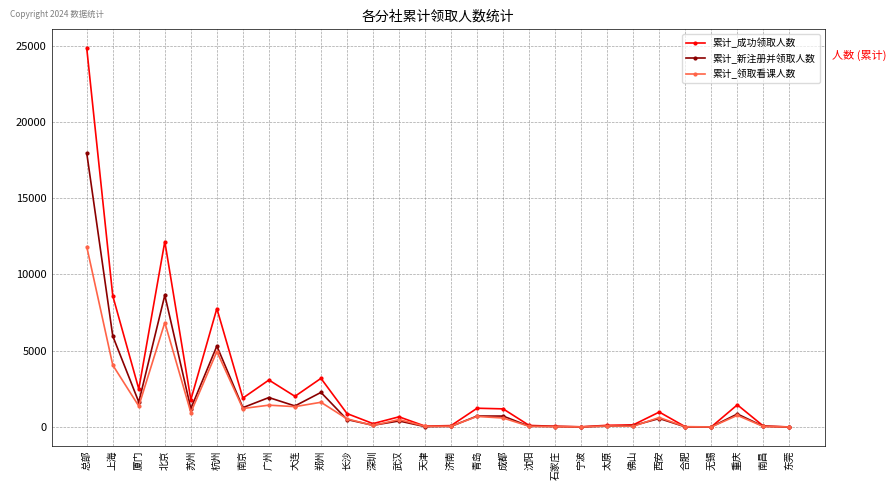

Where does the 累计_领取看课人数 series first go above 586?

总部